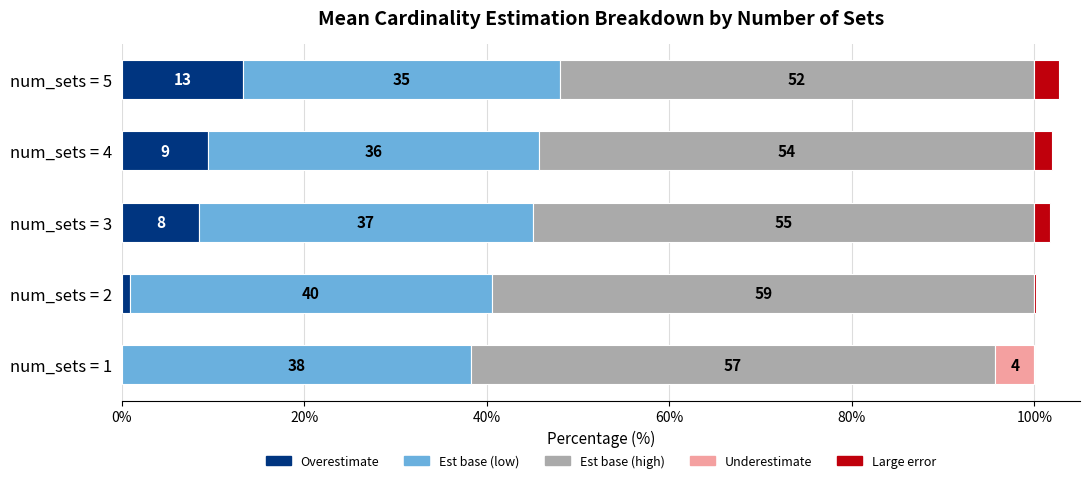

What is the average value of the Large error series?

1.3